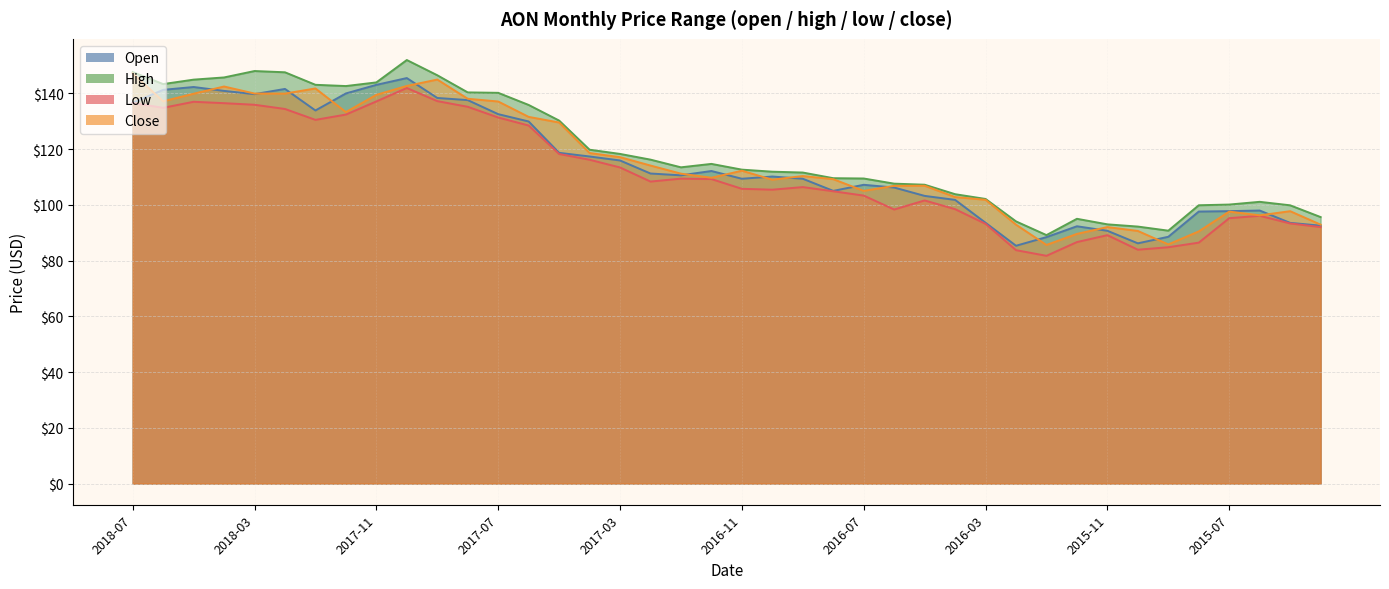

How many values in the high series exceed 113?

20